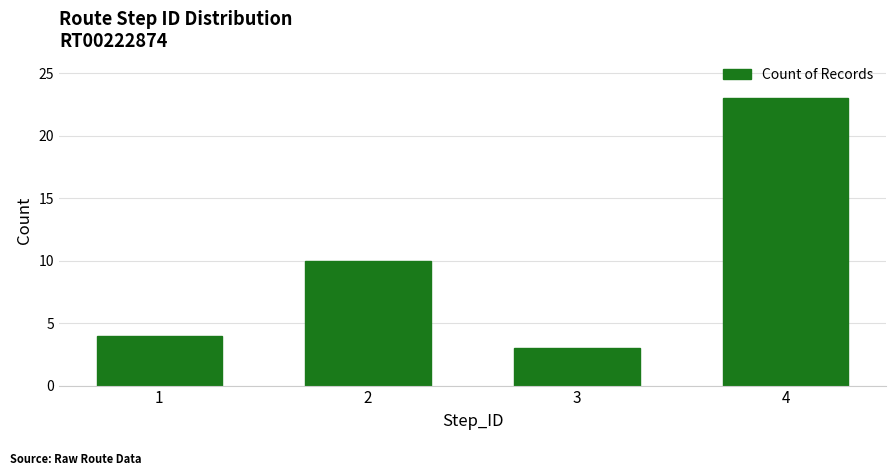

Where is the data nearest to the value 13?

2